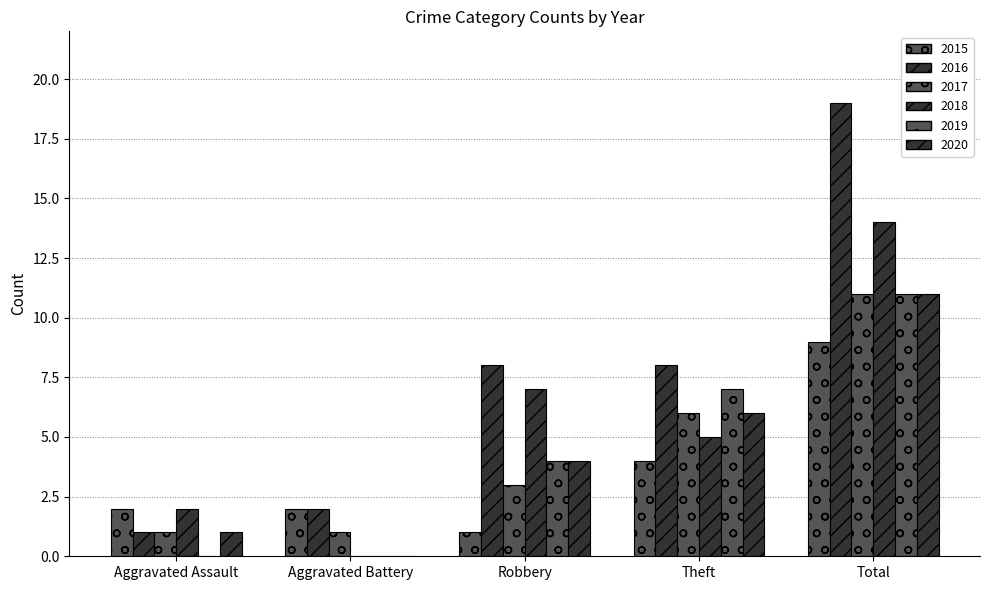

How many positive values does the 2018 series have?

4